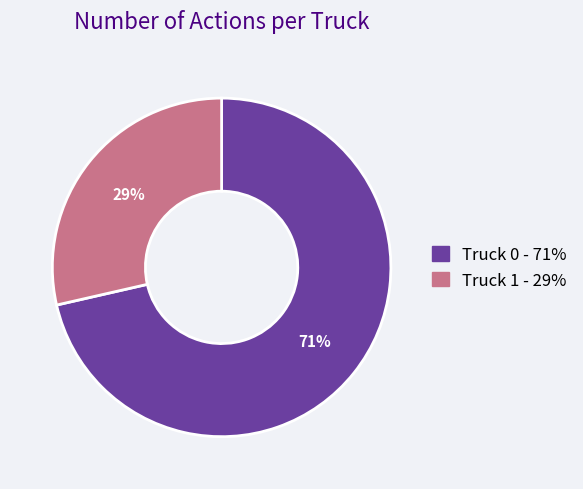

True or false: Truck 0 accounts for 80% of the total.

False